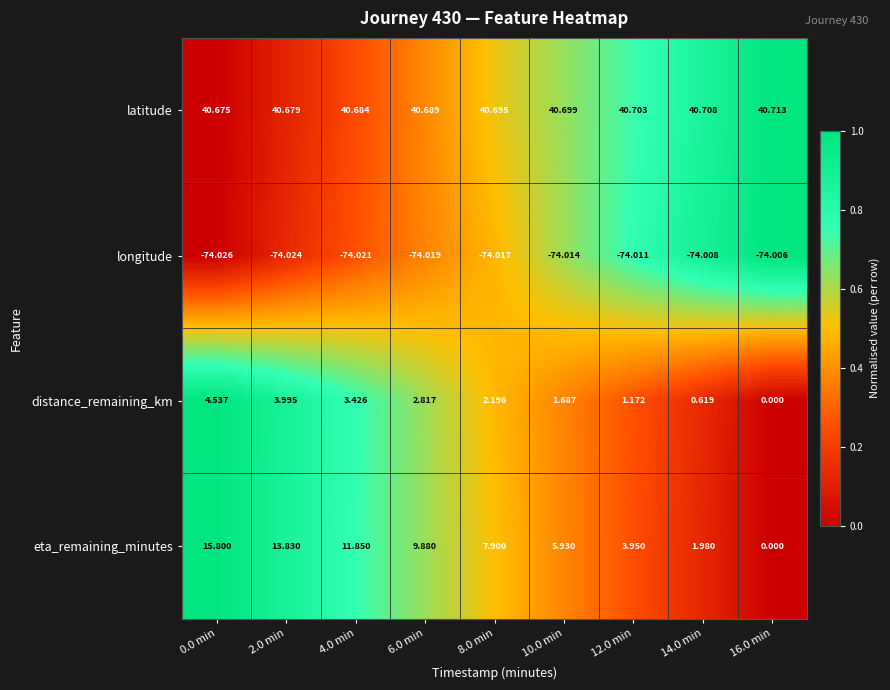

Which series has the largest total across all categories?

latitude